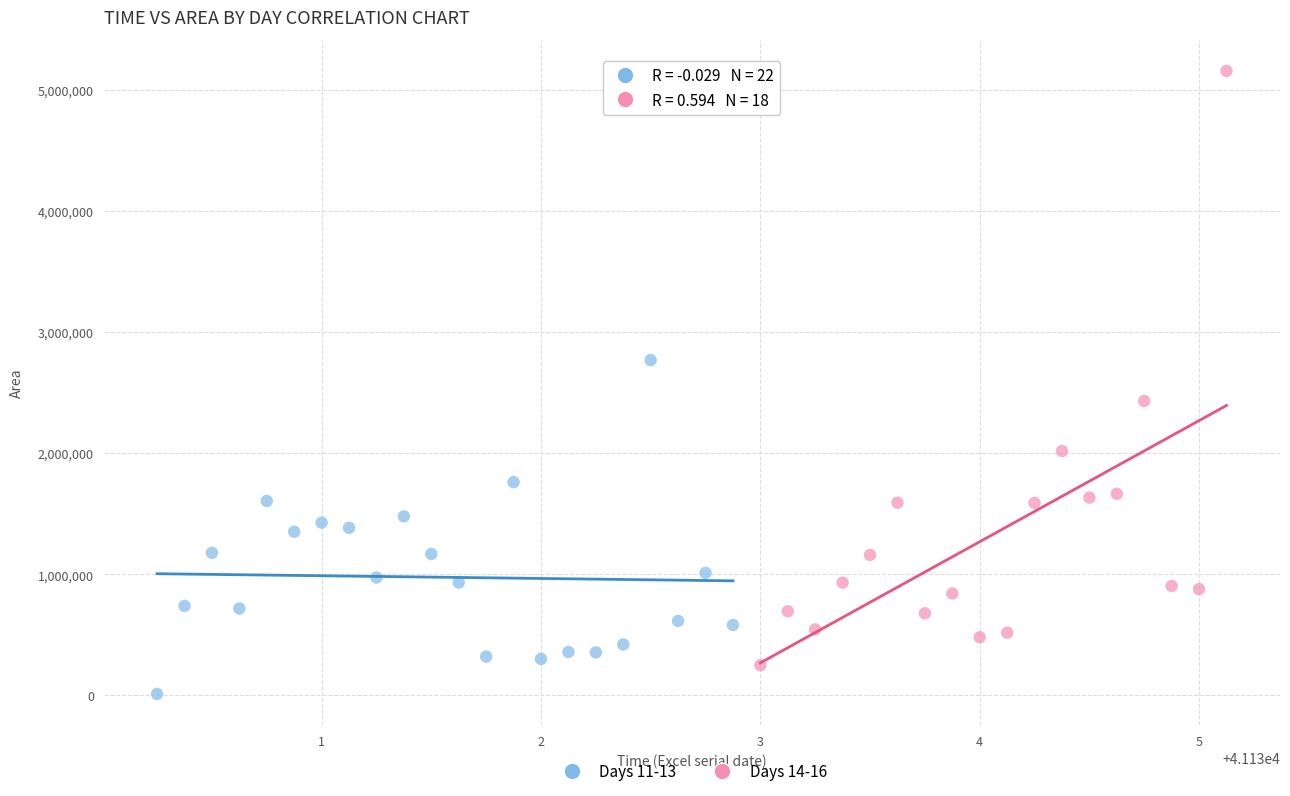

Which series contains the lowest Y value?

Days 11-13